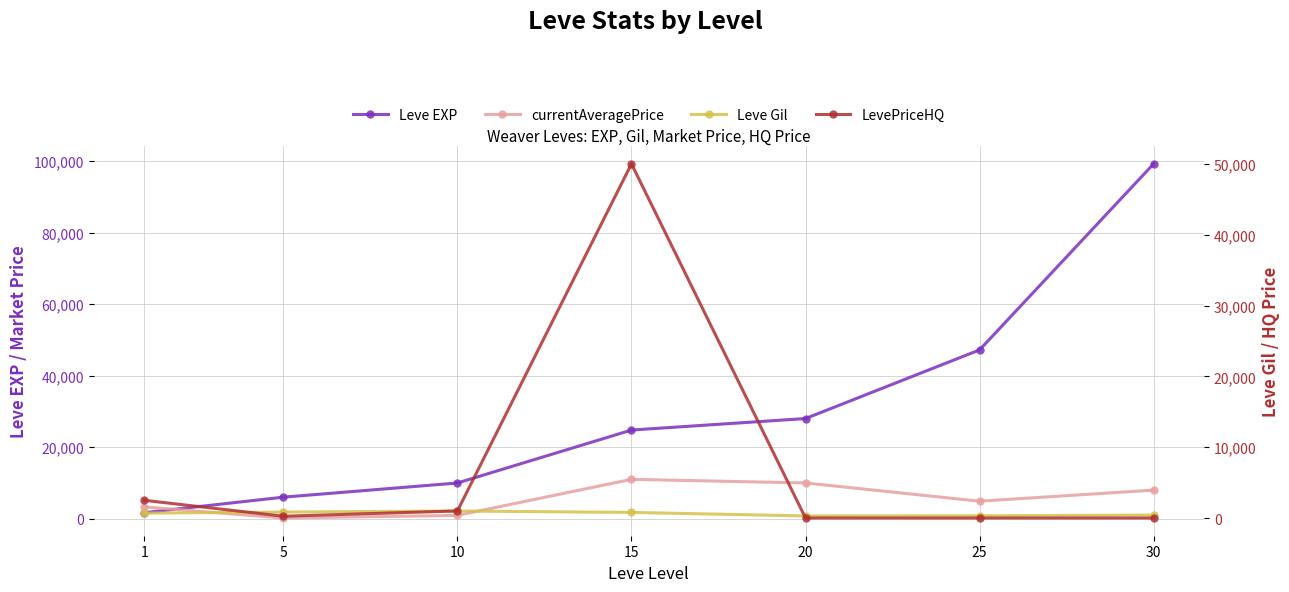

Which series has the largest range (max minus min)?

Leve EXP